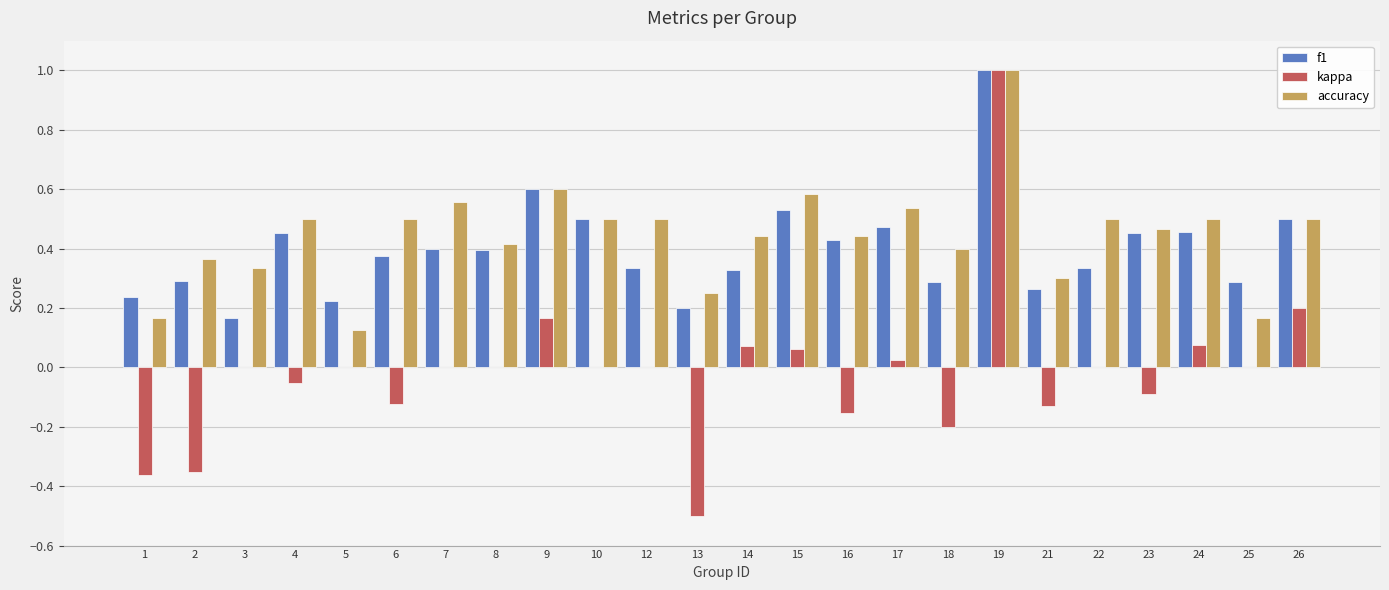

What is the sum of all f1 values?

9.5